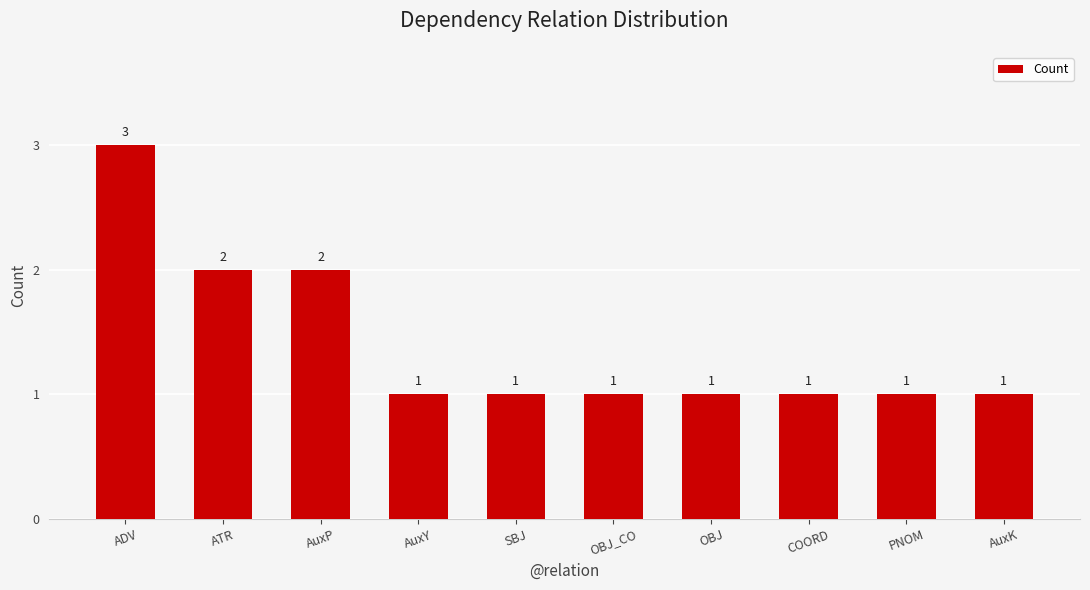

What is the value of the 4th bar from the left?

1